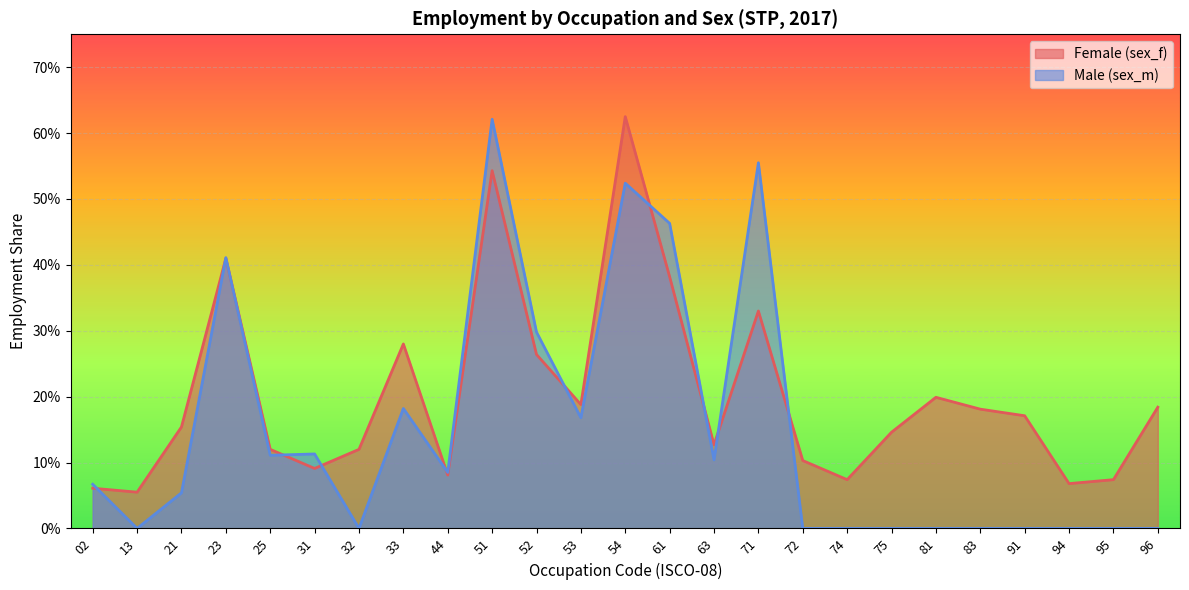

True or false: there are more than 1 points higher than both neighbors.

True